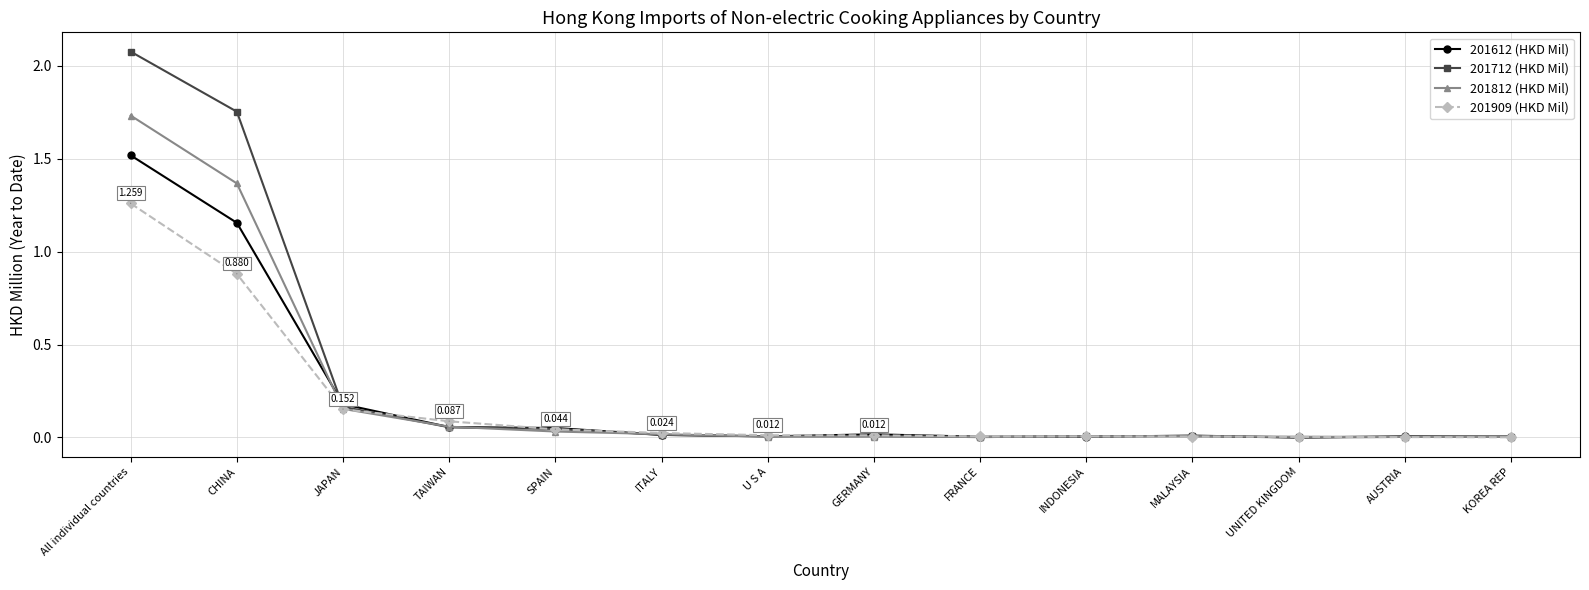

What is the label of the 7th point from the right?

GERMANY